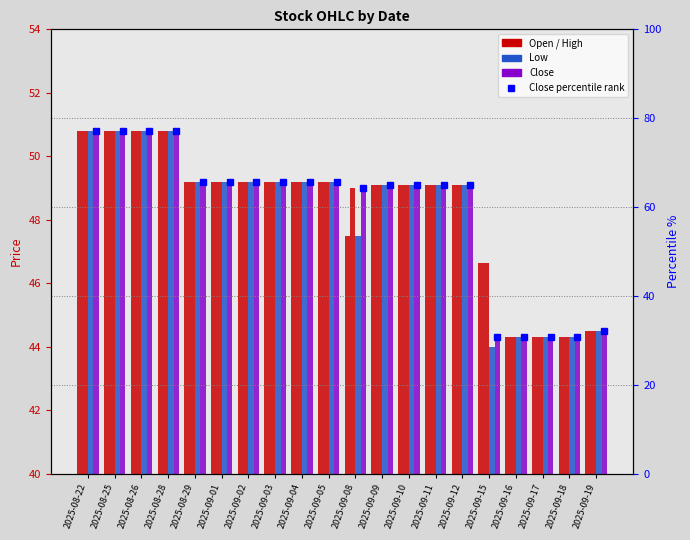

At 2025-09-03, list the series in order from smallest to largest.

Open, High, Low, Close